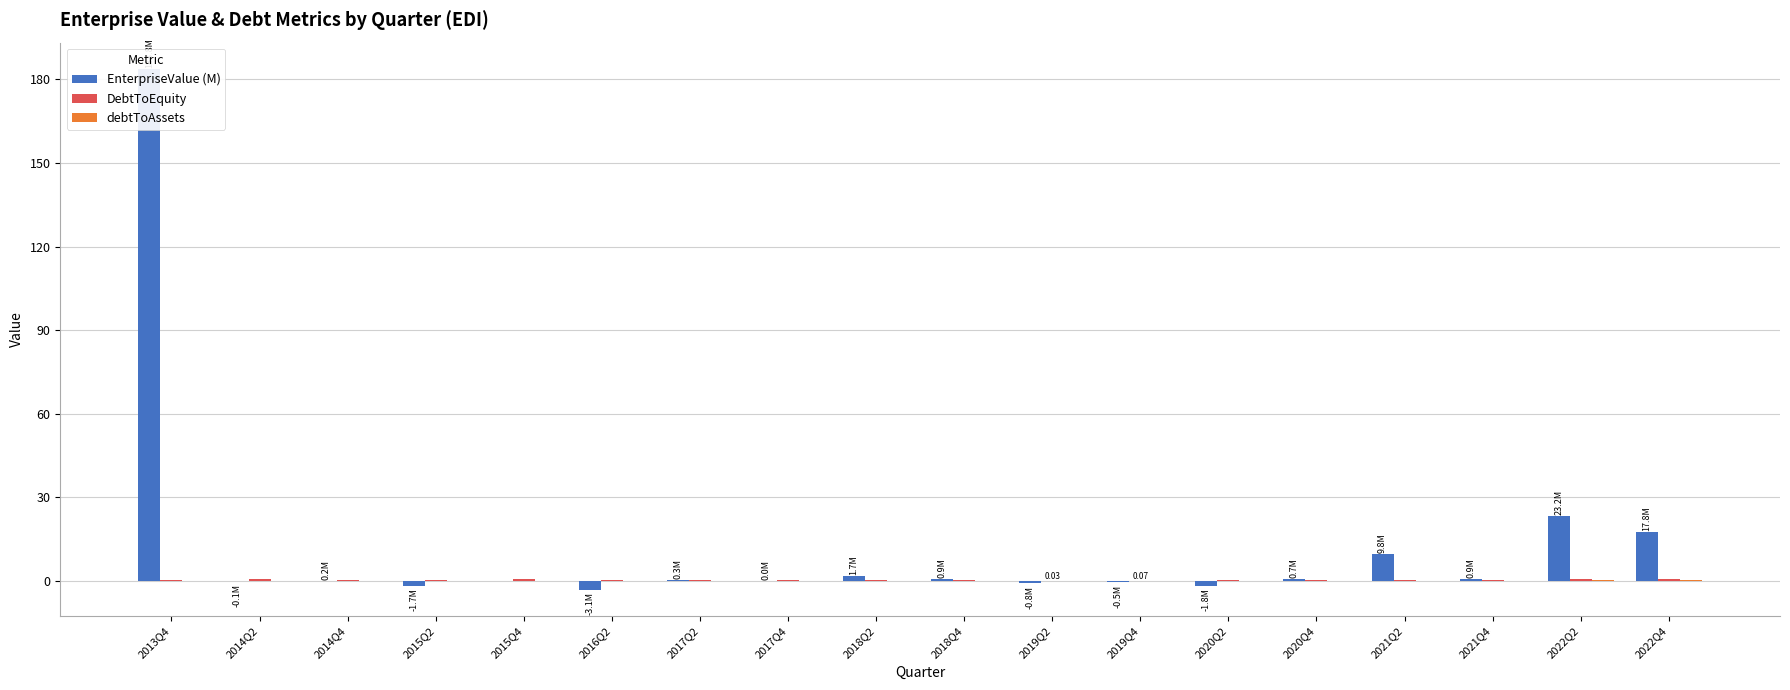

What is the total value across all series at 2014Q4?

0.7